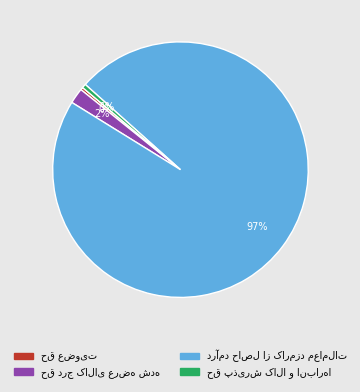

To the nearest percent, what is the average slice percentage?

25%